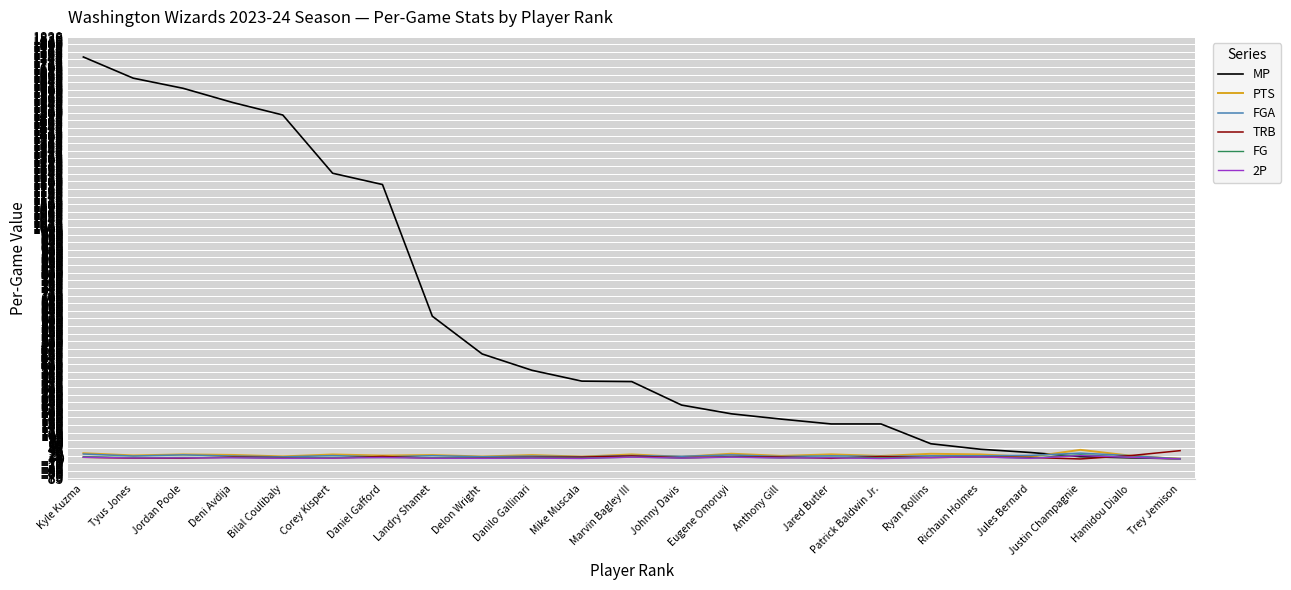

Which series has the widest spread of values?

MP